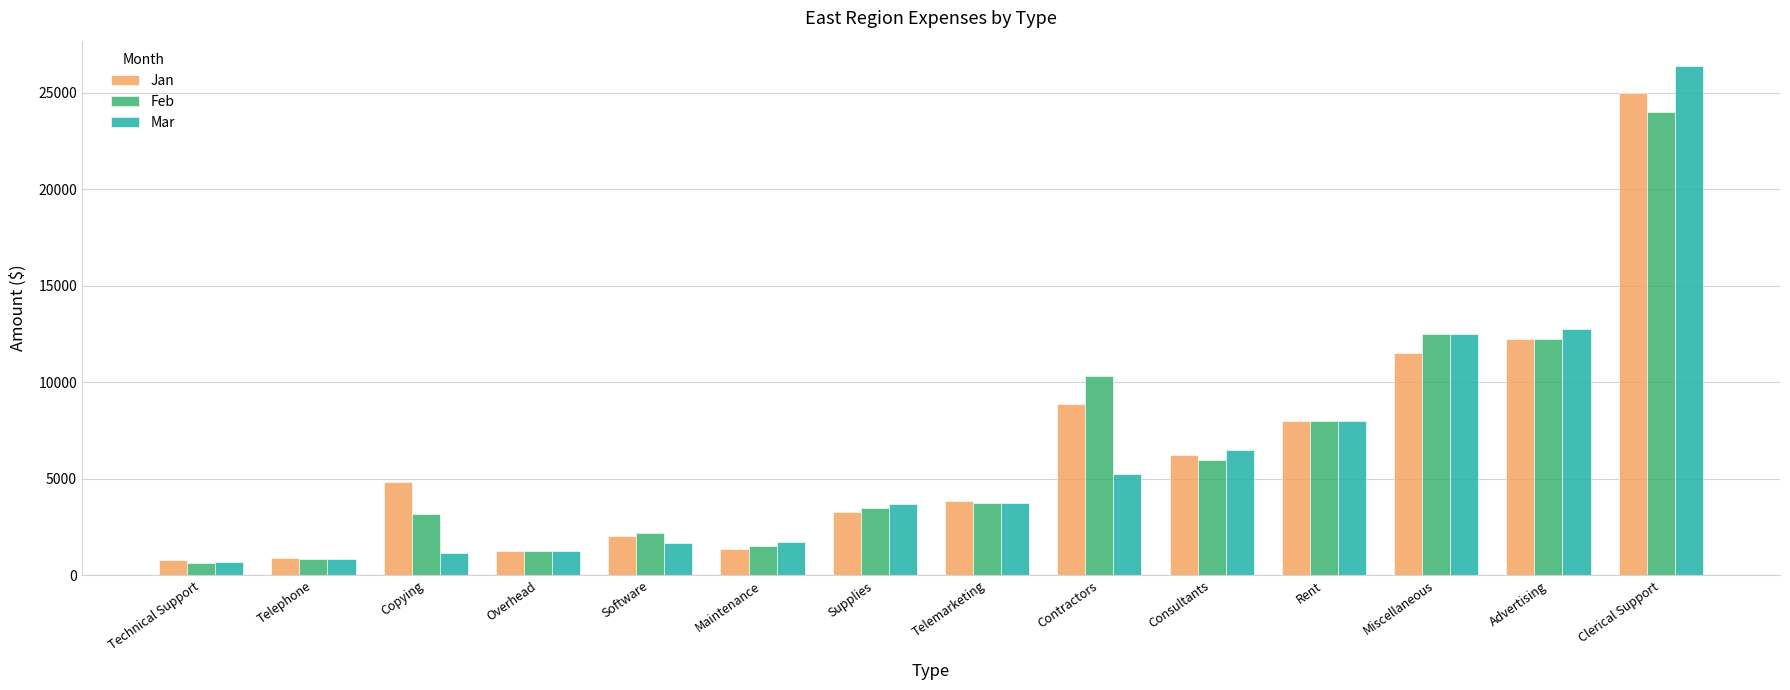

Is the value of Jan at Supplies greater than the value of Feb at Technical Support?

Yes